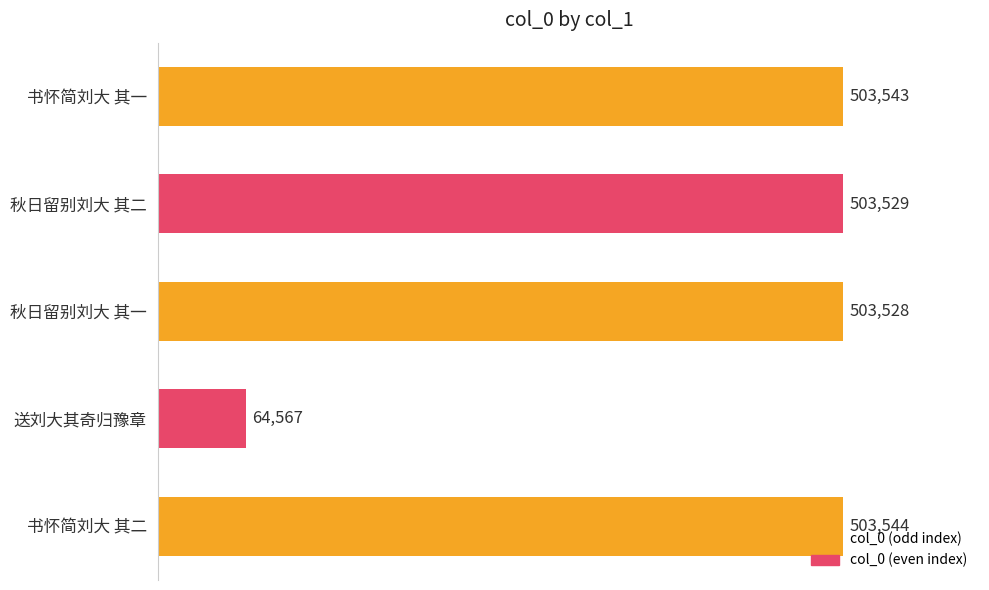

The chart shows a value of 503528 at 秋日留别刘大 其一. True or false?

True